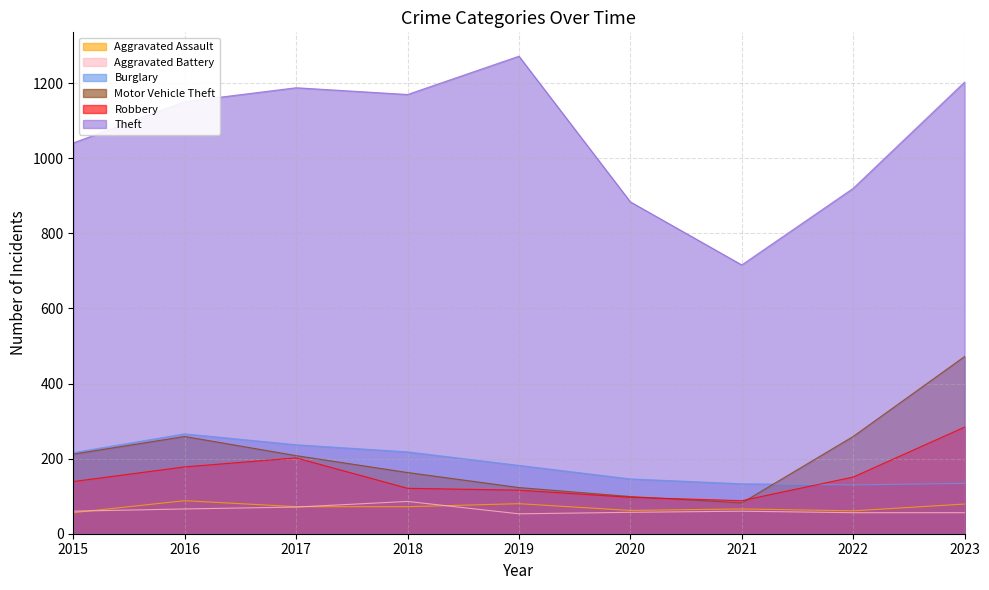

Where is the first local minimum for Theft?

2018